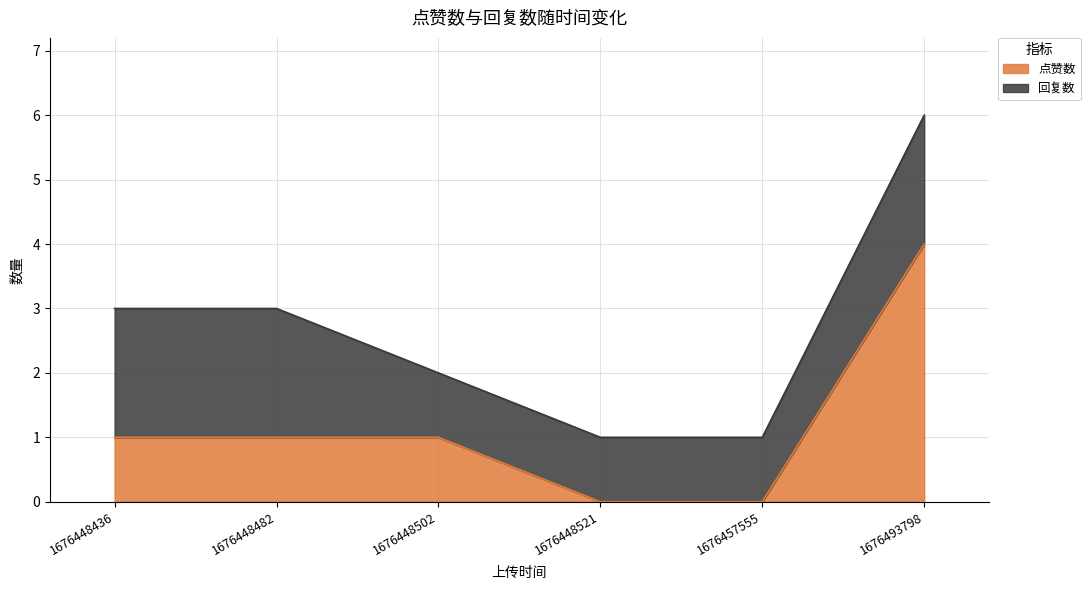

Reading left to right, extract all data points from this chart.

1676448436=1	1676448482=1	1676448502=1	1676448521=0	1676457555=0	1676493798=4